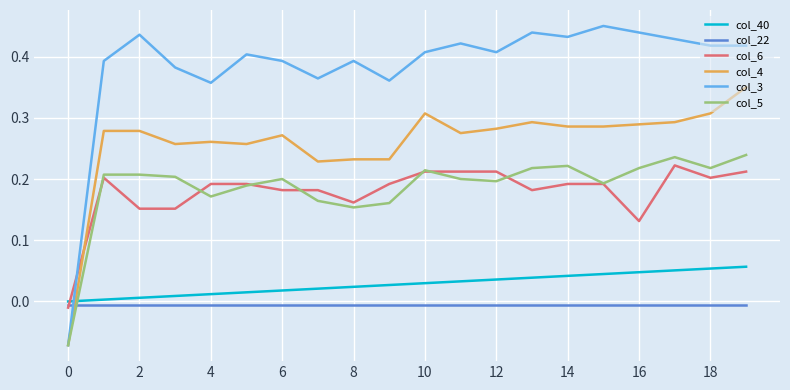

Which series has the largest total across all categories?

col_3